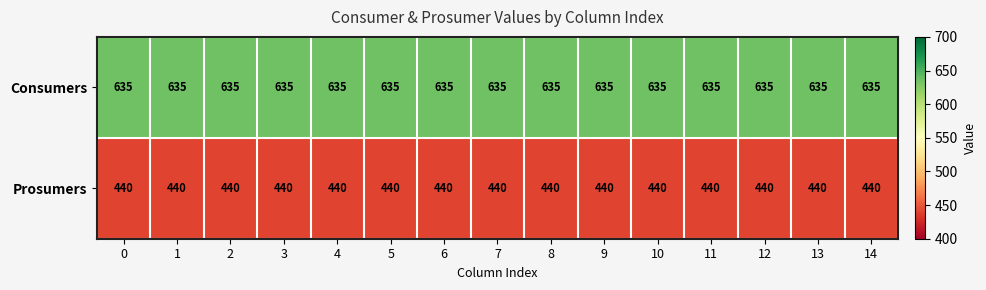

True or false: Prosumers has a value of 153 at 4.

False